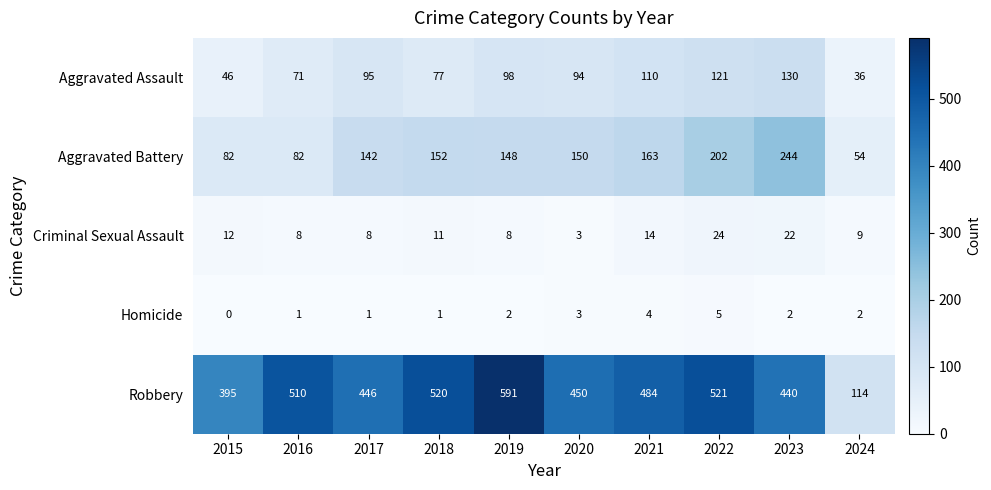

Between 2023 and 2024, which series saw the biggest shift?

Robbery